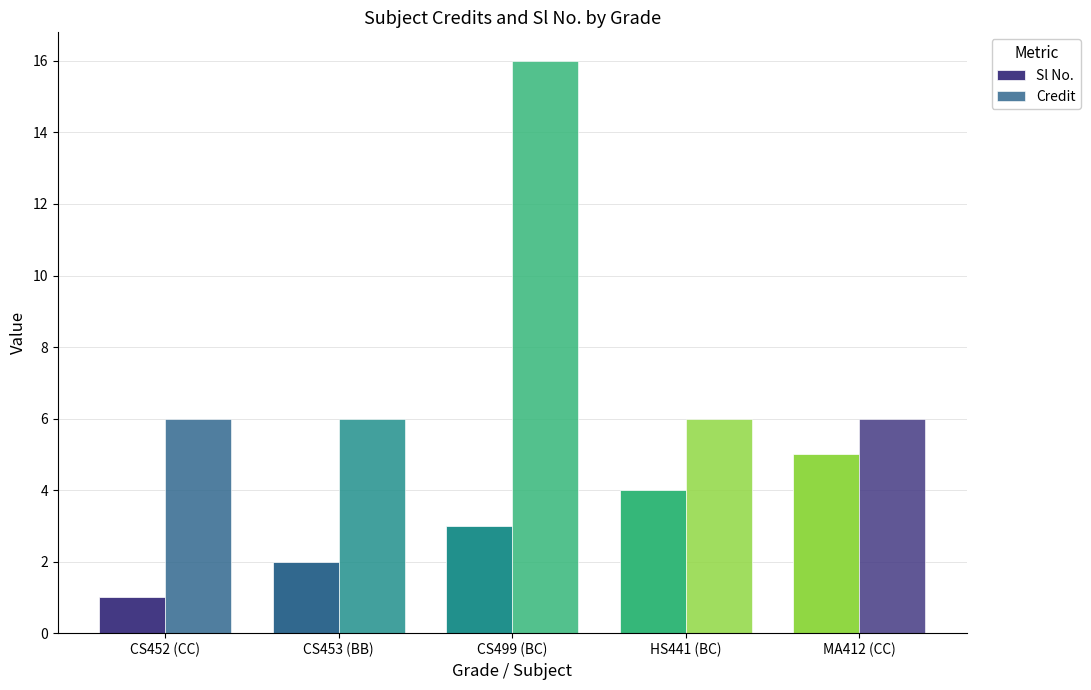

How many series are shown in this chart?

2